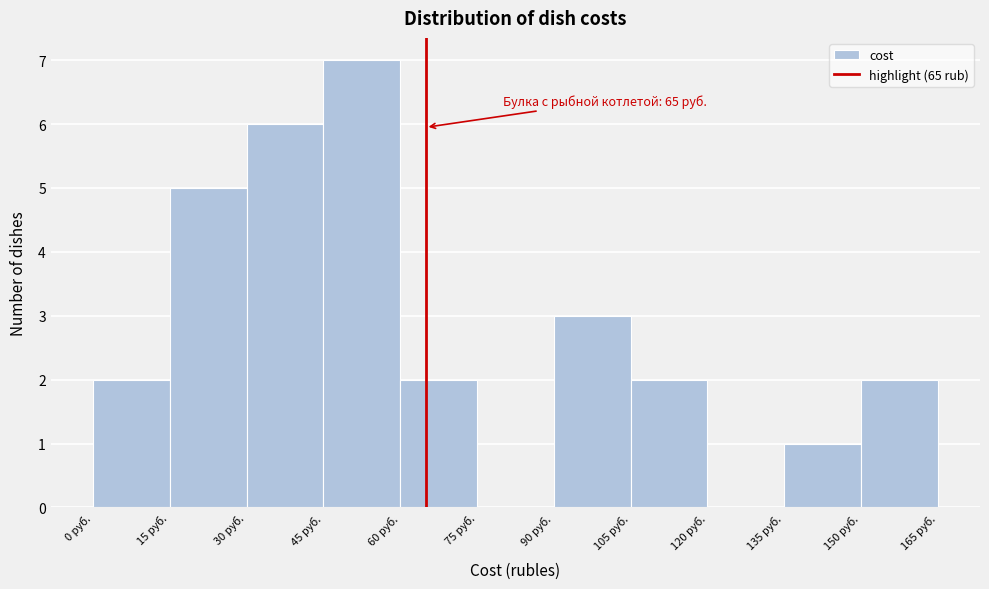

Which range on the x-axis has the tallest bar?

45 to 60